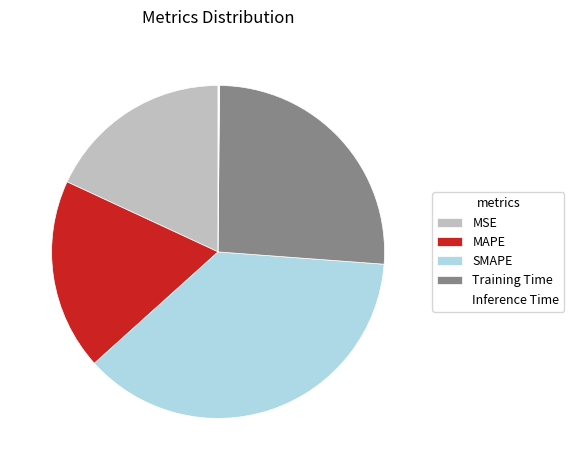

Which category has the biggest portion of the pie?

SMAPE